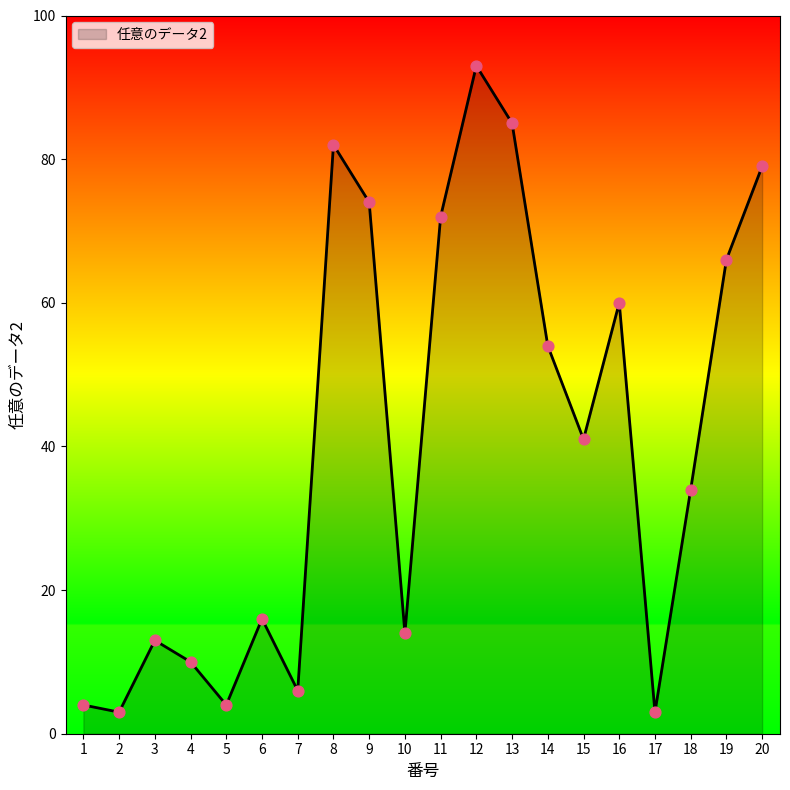

What is the change in value from 4 to 6?

+6